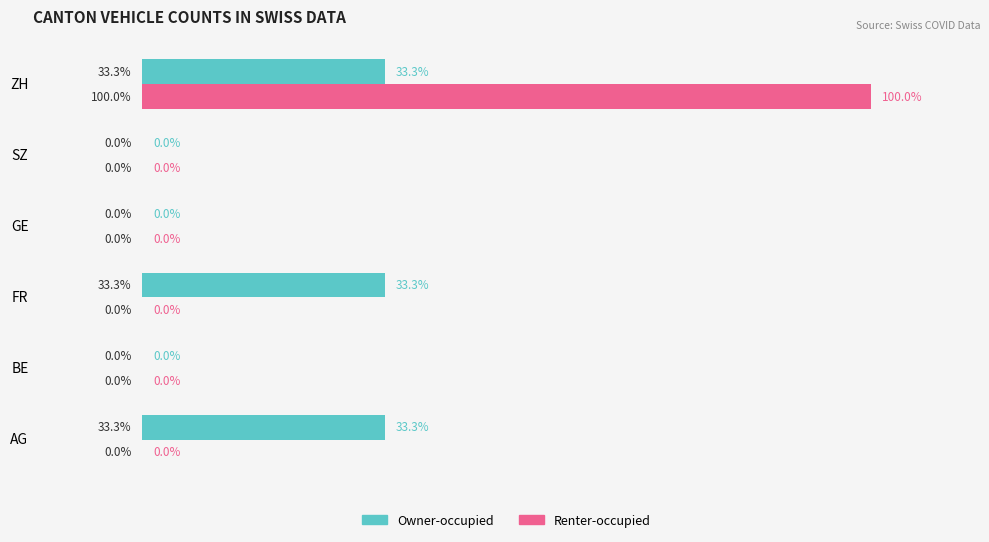

Between BE and ZH, which series saw the biggest shift?

Renter-occupied